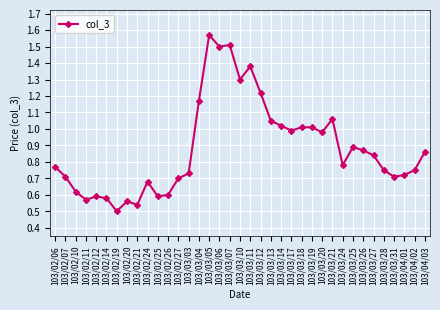

Which category has the lowest value across all series?

103/02/19